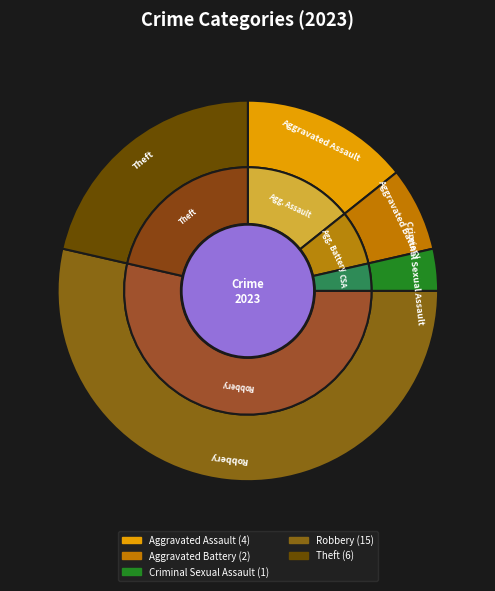

Is the sum of Aggravated Assault and Robbery greater than half?

Yes